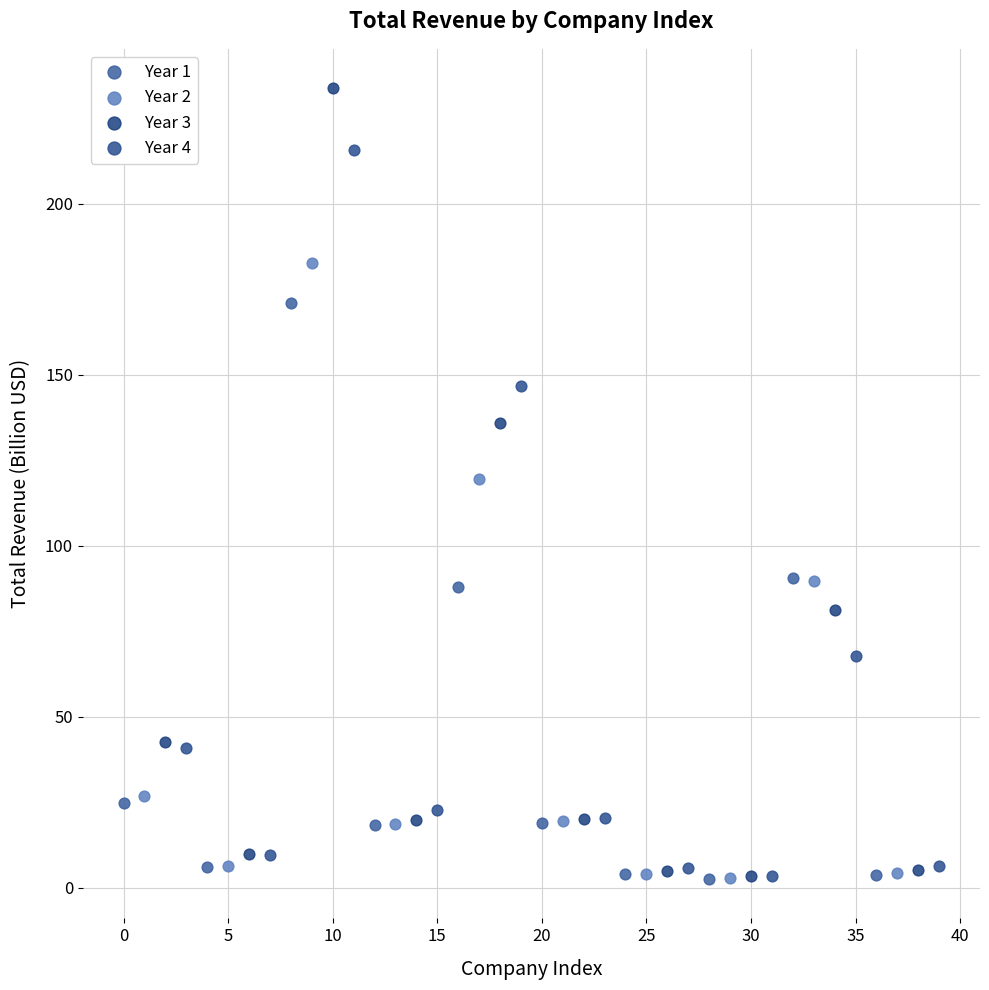

Which series reaches the maximum Y coordinate?

Year 3